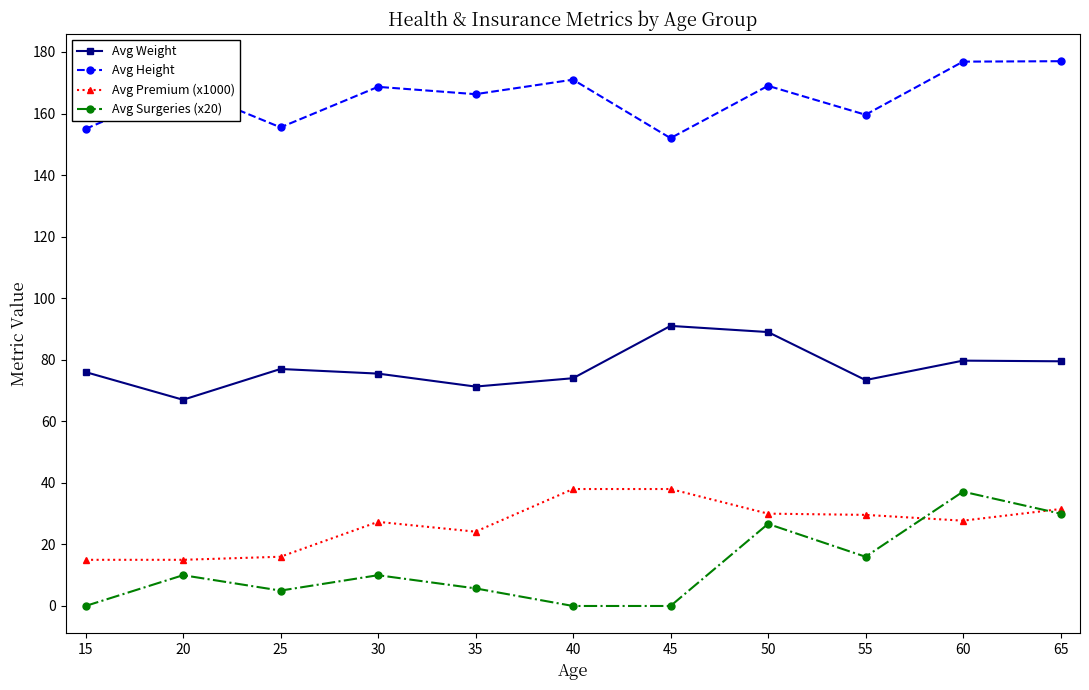

Where is the first local minimum for Avg Weight?

20